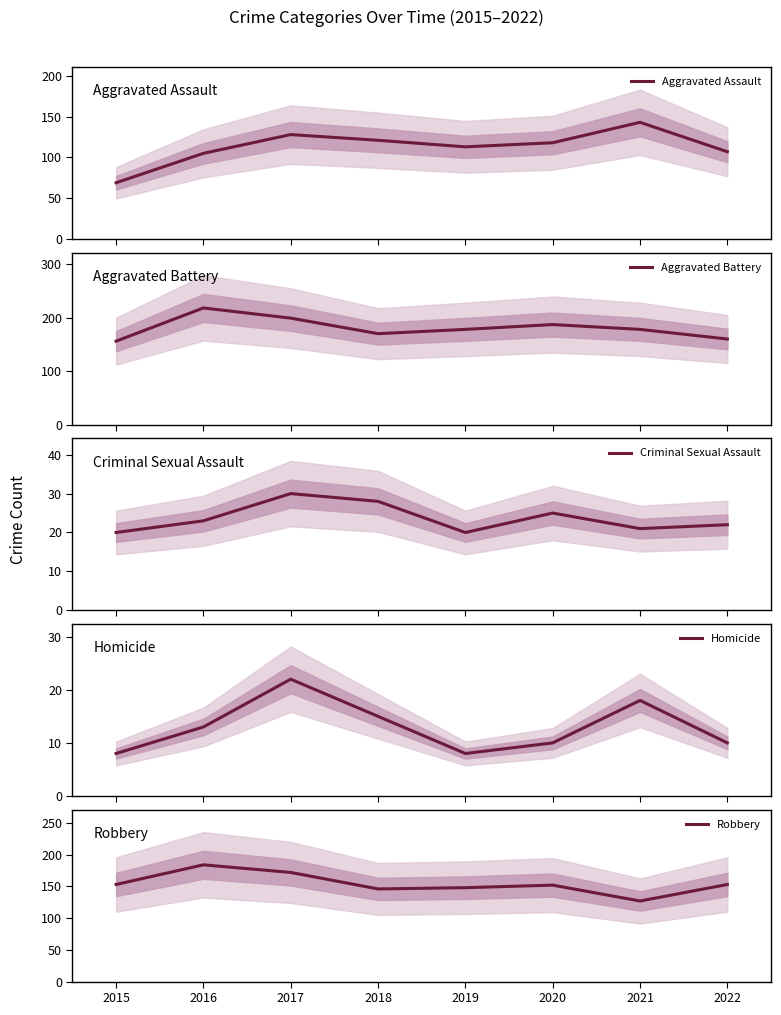

True or false: Homicide and Aggravated Assault intersect in this chart.

False